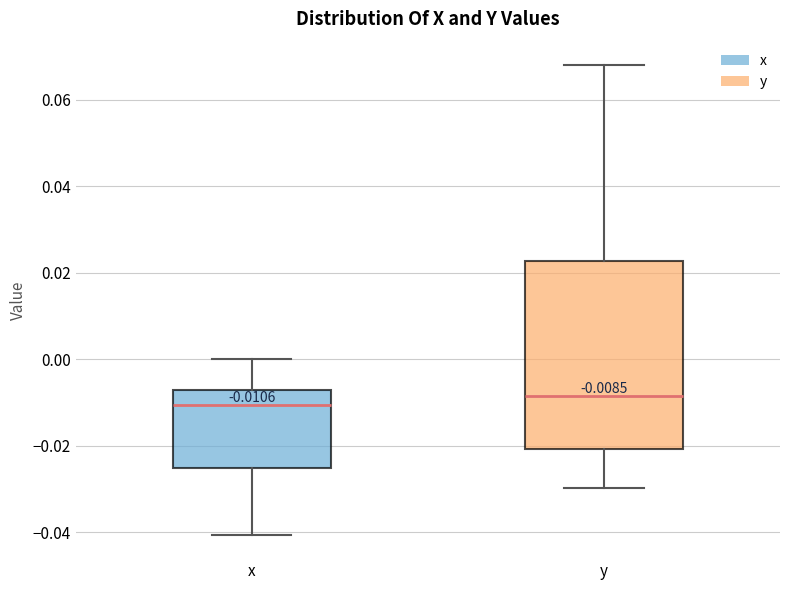

Comparing the boxes themselves (not the whiskers), which one is the tallest?

y